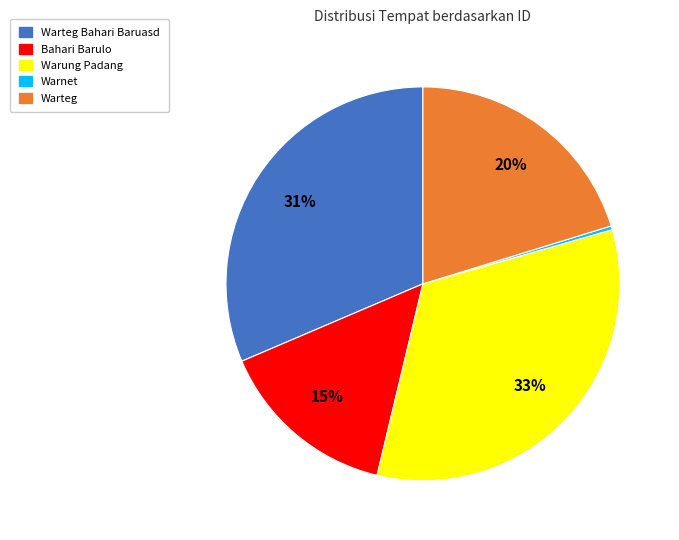

To the nearest percent, what is the difference between the largest and smallest slice percentages?

33%